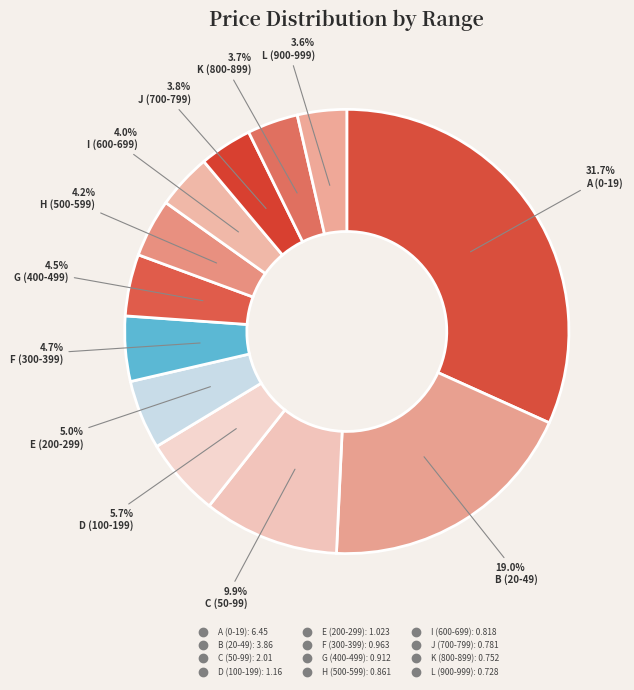

How many slices are in this pie chart?

12